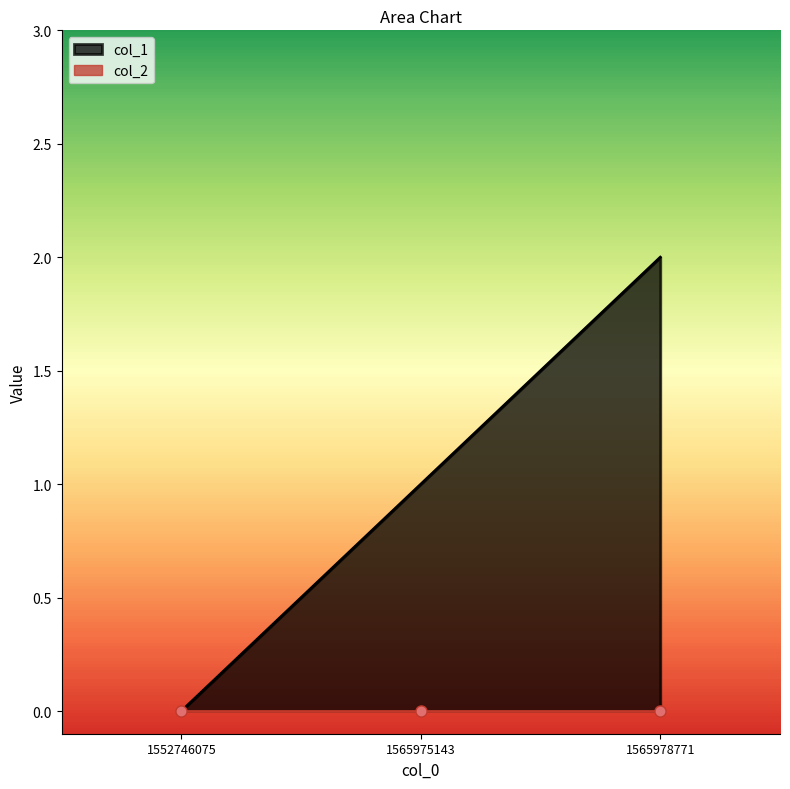

How many categories are shown in the chart?

3